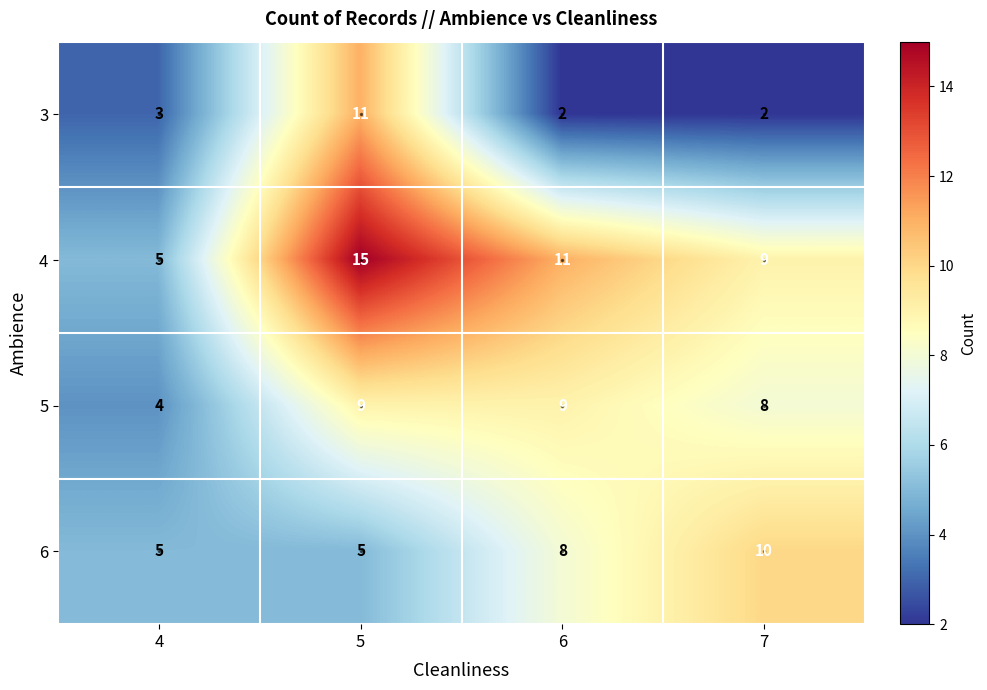

Rank the series by their maximum value, from lowest to highest.

5, 6, 3, 4